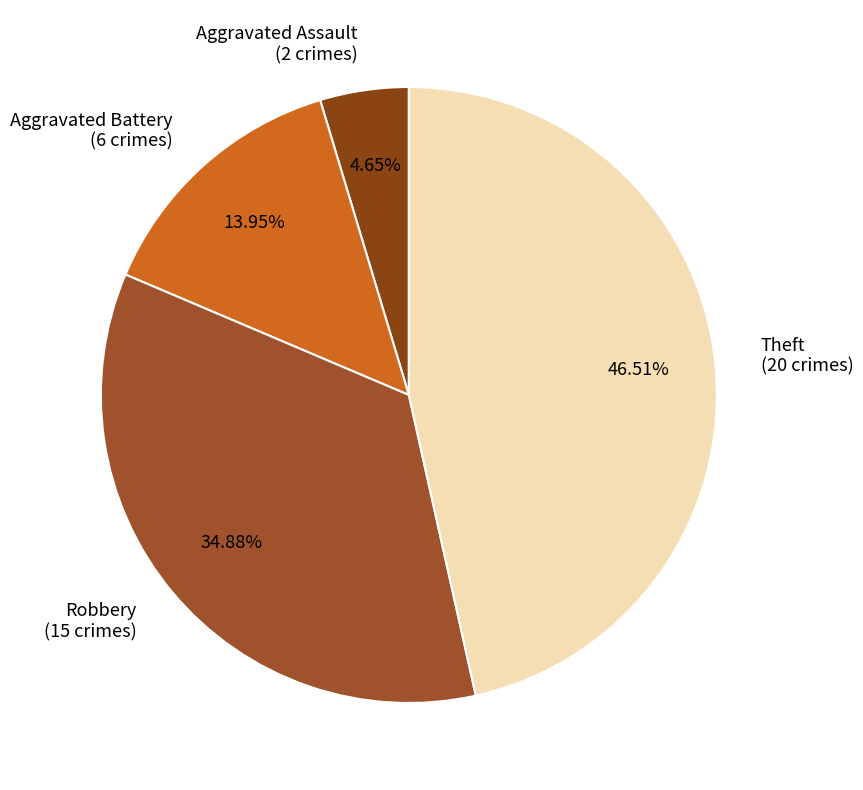

True or false: Aggravated Battery accounts for 6% of the total.

False